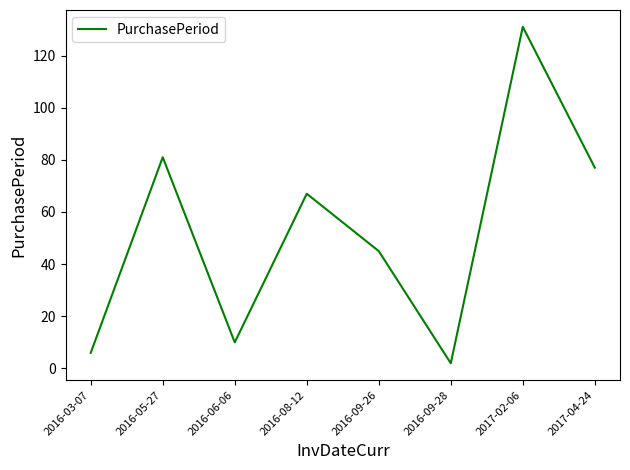

Reading right to left, transcribe all the data shown in this chart.

2017-04-24=77	2017-02-06=131	2016-09-28=2	2016-09-26=45	2016-08-12=67	2016-06-06=10	2016-05-27=81	2016-03-07=6